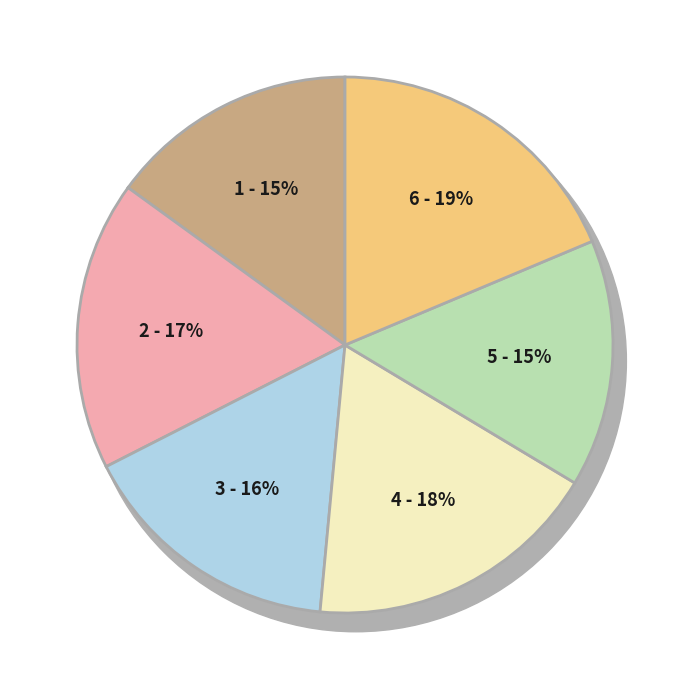

Is the sum of 31.83_7 and 31.83_9 greater than half?

No